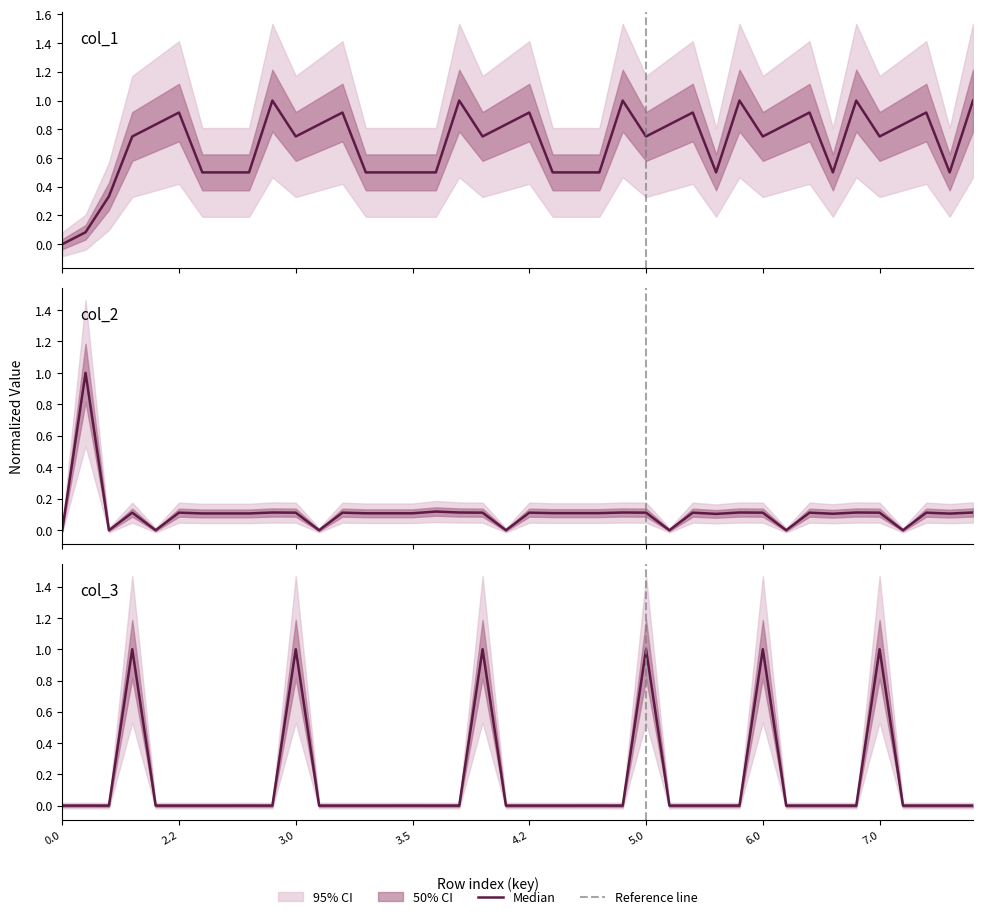

Reading right to left, what are all the values shown in this chart?

col_1: 7.4=1.0	7.3=0.5	7.2=0.9	7.1=0.8	7.0=0.7	6.4=1.0	6.3=0.5	6.2=0.9	6.1=0.8	6.0=0.7	5.4=1.0	5.3=0.5	5.2=0.9	5.1=0.8	5.0=0.7	4.6=1.0	4.5=0.5	4.4=0.5	4.3=0.5	4.2=0.9	4.1=0.8	4.0=0.7	3.7=1.0	3.6=0.5	3.5=0.5	3.4=0.5	3.3=0.5	3.2=0.9	3.1=0.8	3.0=0.7	2.6=1.0	2.5=0.5	2.4=0.5	2.3=0.5	2.2=0.9	2.1=0.8	2.0=0.7	1.1=0.3	1.0=0.1	0.0=0.0
col_2: 7.4=0.1	7.3=0.1	7.2=0.1	7.1=0.0	7.0=0.1	6.4=0.1	6.3=0.1	6.2=0.1	6.1=0.0	6.0=0.1	5.4=0.1	5.3=0.1	5.2=0.1	5.1=0.0	5.0=0.1	4.6=0.1	4.5=0.1	4.4=0.1	4.3=0.1	4.2=0.1	4.1=0.0	4.0=0.1	3.7=0.1	3.6=0.1	3.5=0.1	3.4=0.1	3.3=0.1	3.2=0.1	3.1=0.0	3.0=0.1	2.6=0.1	2.5=0.1	2.4=0.1	2.3=0.1	2.2=0.1	2.1=0.0	2.0=0.1	1.1=0.0	1.0=1.0	0.0=0.0
col_3: 7.4=0.0	7.3=0.0	7.2=0.0	7.1=0.0	7.0=1.0	6.4=0.0	6.3=0.0	6.2=0.0	6.1=0.0	6.0=1.0	5.4=0.0	5.3=0.0	5.2=0.0	5.1=0.0	5.0=1.0	4.6=0.0	4.5=0.0	4.4=0.0	4.3=0.0	4.2=0.0	4.1=0.0	4.0=1.0	3.7=0.0	3.6=0.0	3.5=0.0	3.4=0.0	3.3=0.0	3.2=0.0	3.1=0.0	3.0=1.0	2.6=0.0	2.5=0.0	2.4=0.0	2.3=0.0	2.2=0.0	2.1=0.0	2.0=1.0	1.1=0.0	1.0=0.0	0.0=0.0